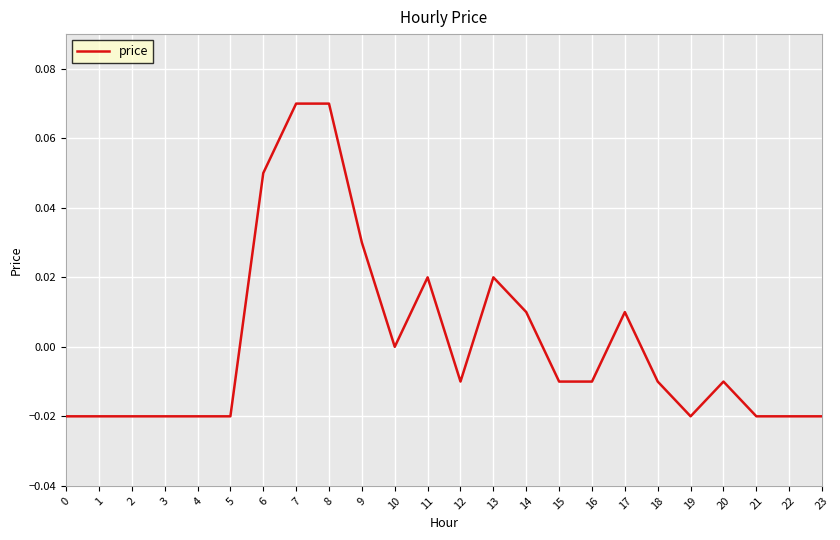

True or false: the data shows -0.0 at 19.

True